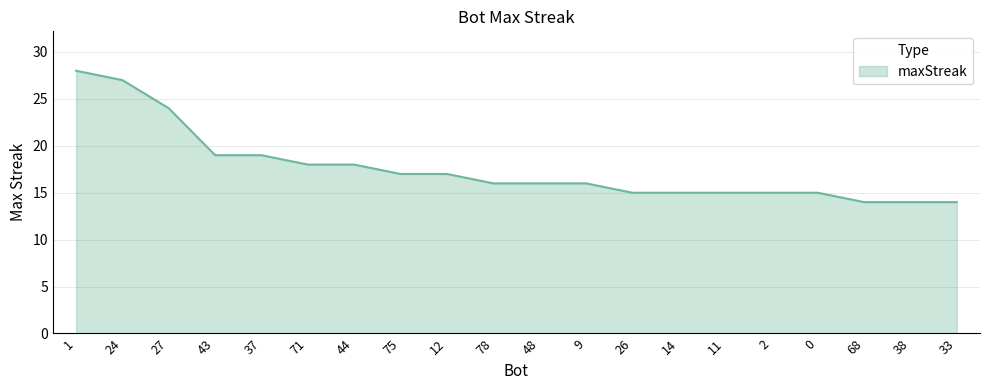

How many lines are shown in the chart?

1